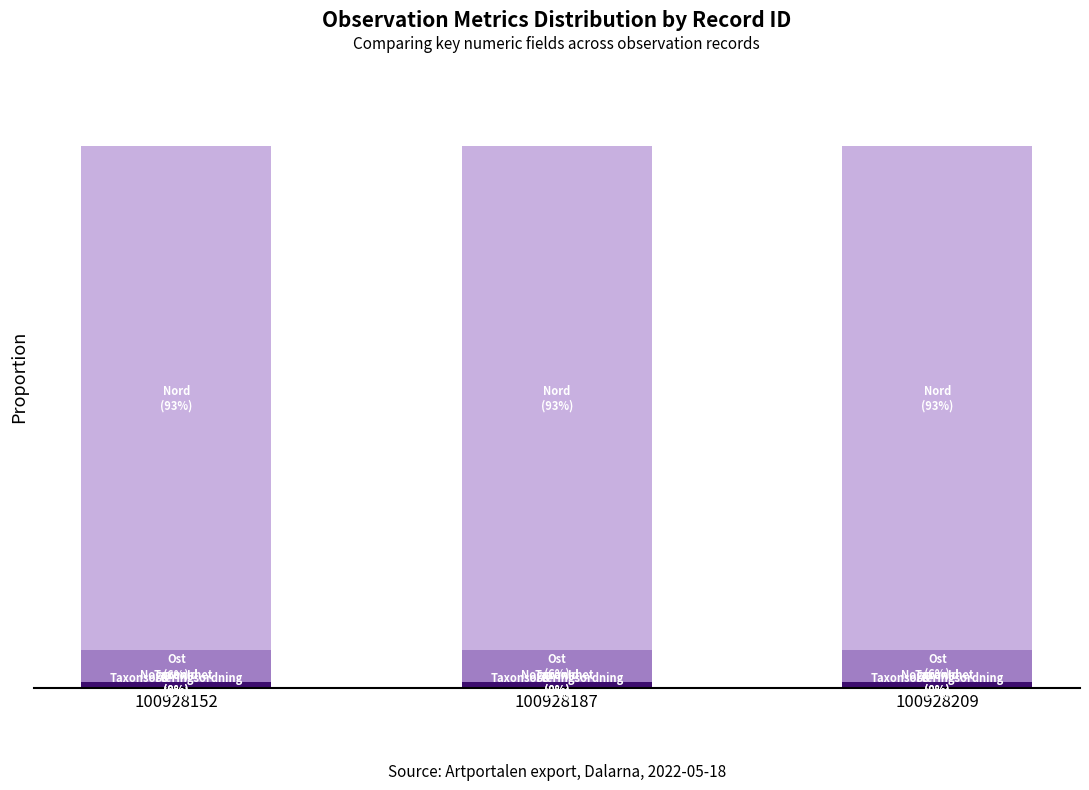

What is the total value across all series at 100928152?

100.0